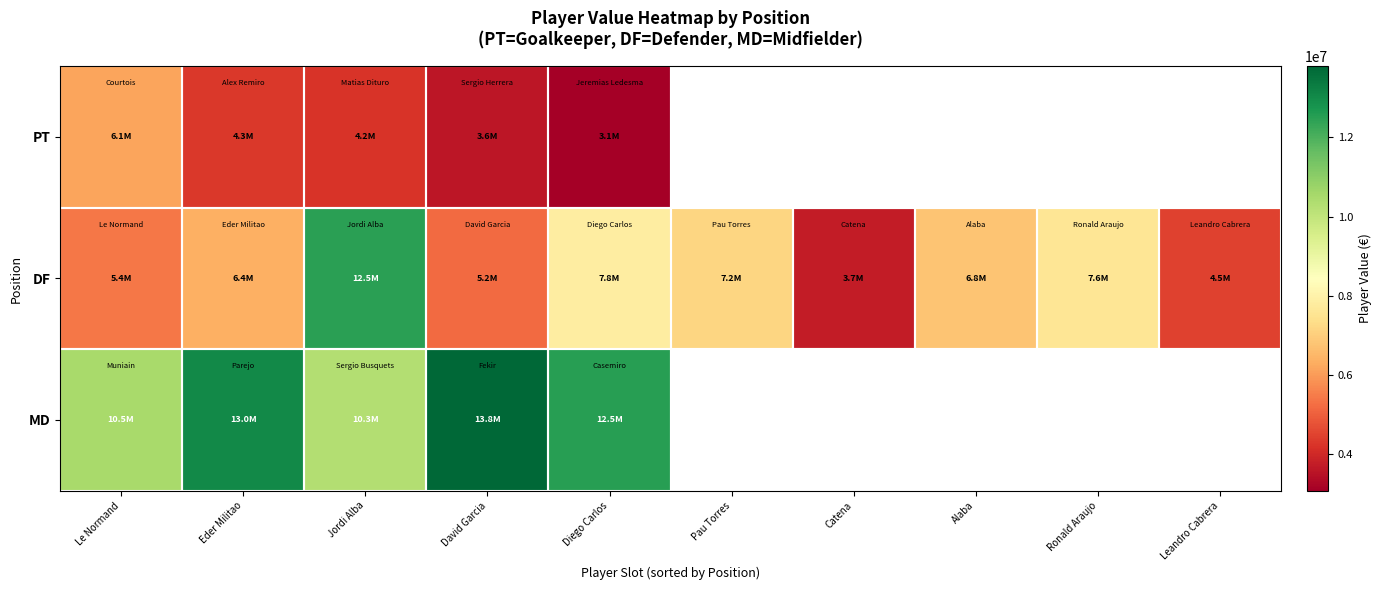

Where is PT nearest to the value 4605000?

Eder Militao